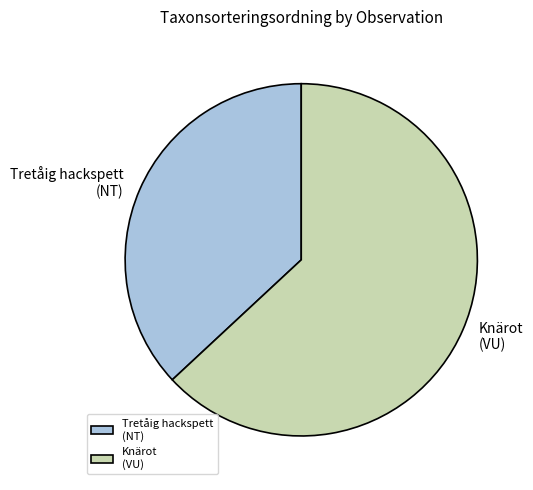

Between Knärot (VU) and Tretåig hackspett (NT), which is larger?

Knärot (VU)